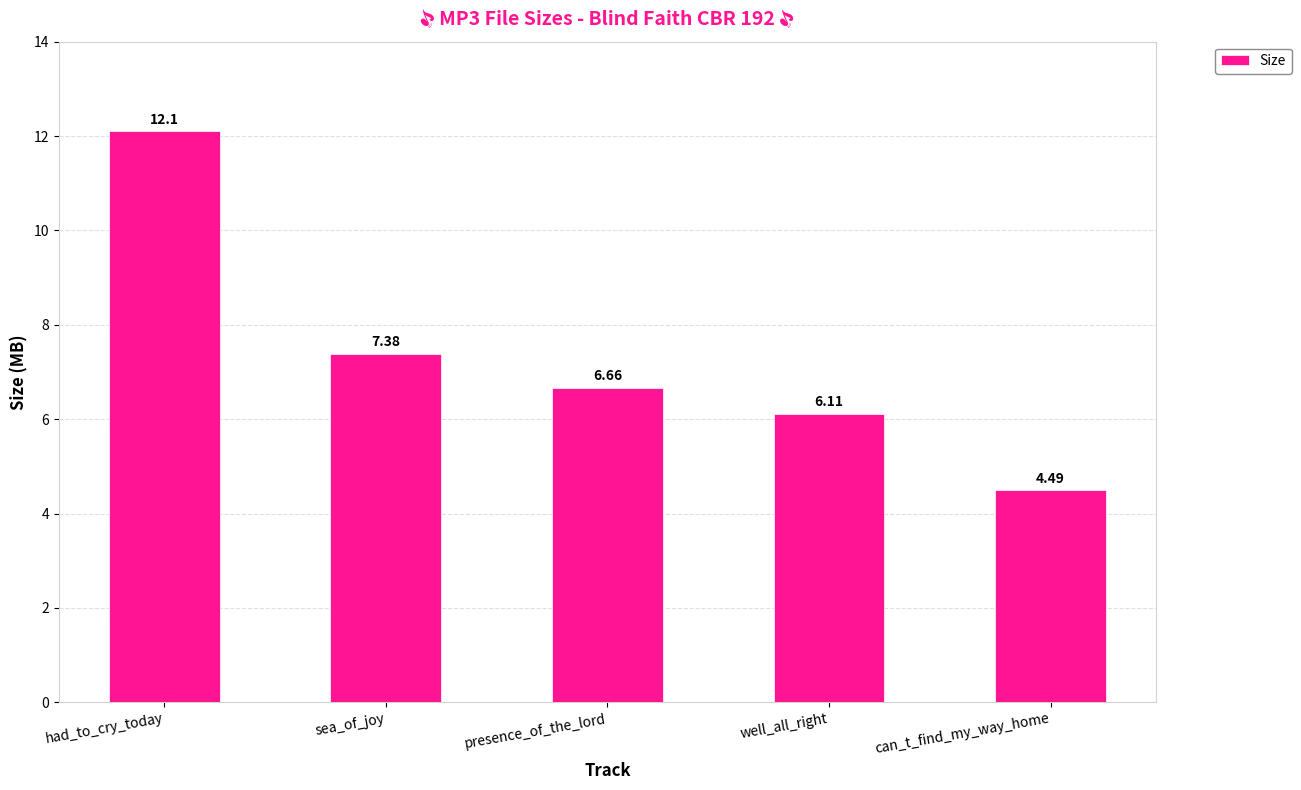

The value at well_all_right is 6.1. True or false?

True